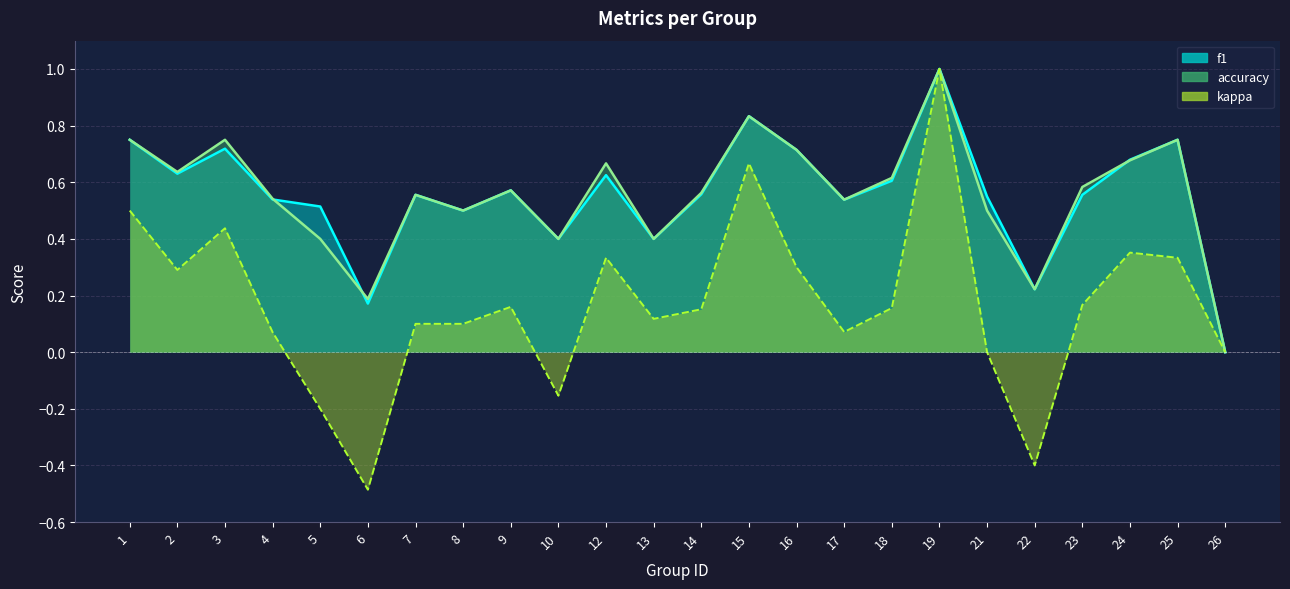

Which series changed the most between 13 and 19?

kappa